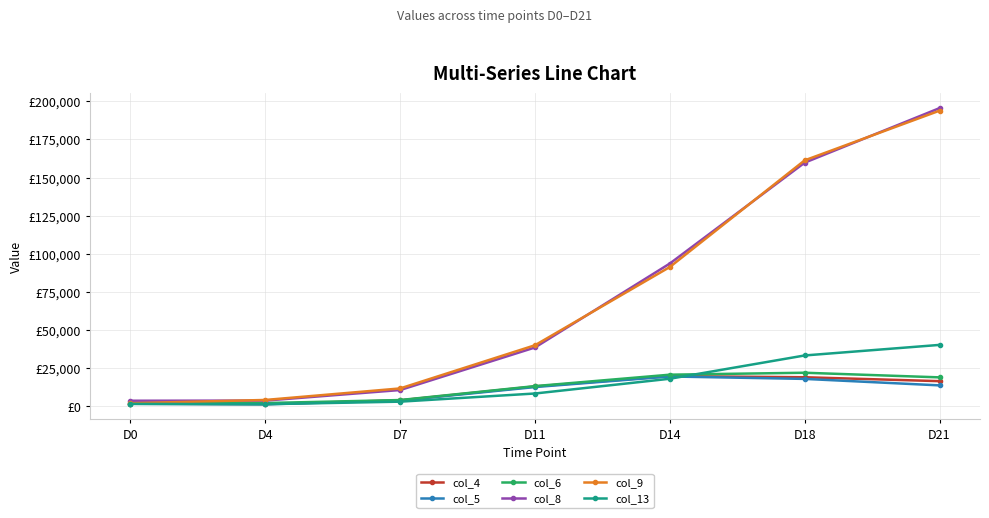

Which has a higher value, D11 or D21?

D21